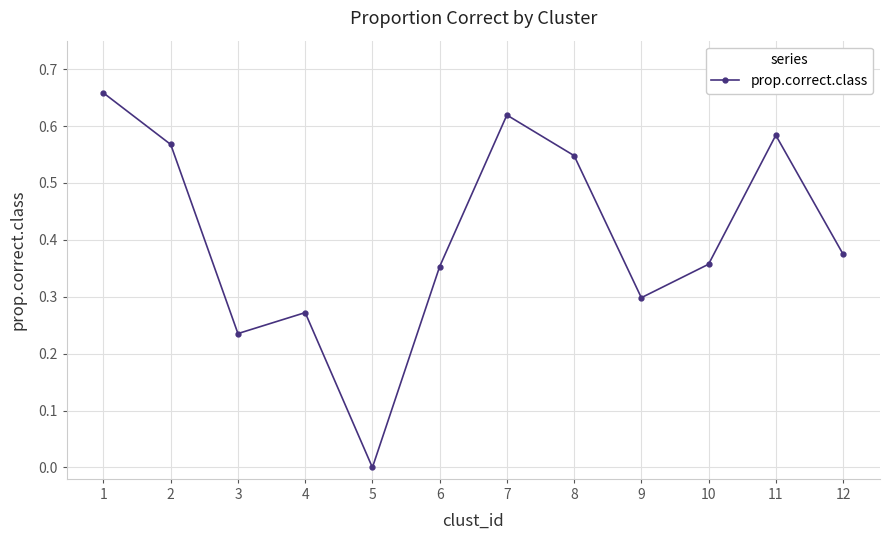

The chart shows a value of 0.6 at 6. True or false?

False